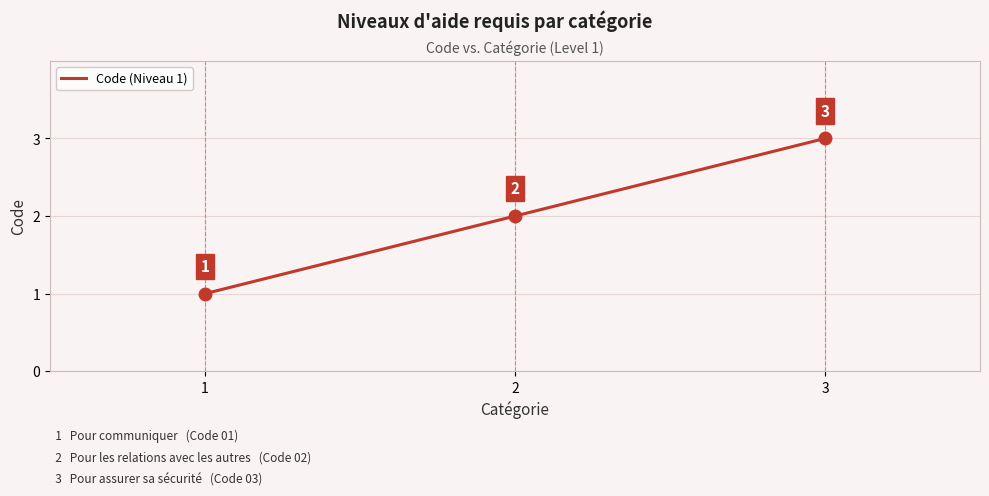

Is it true that the value at 1 is 1?

True